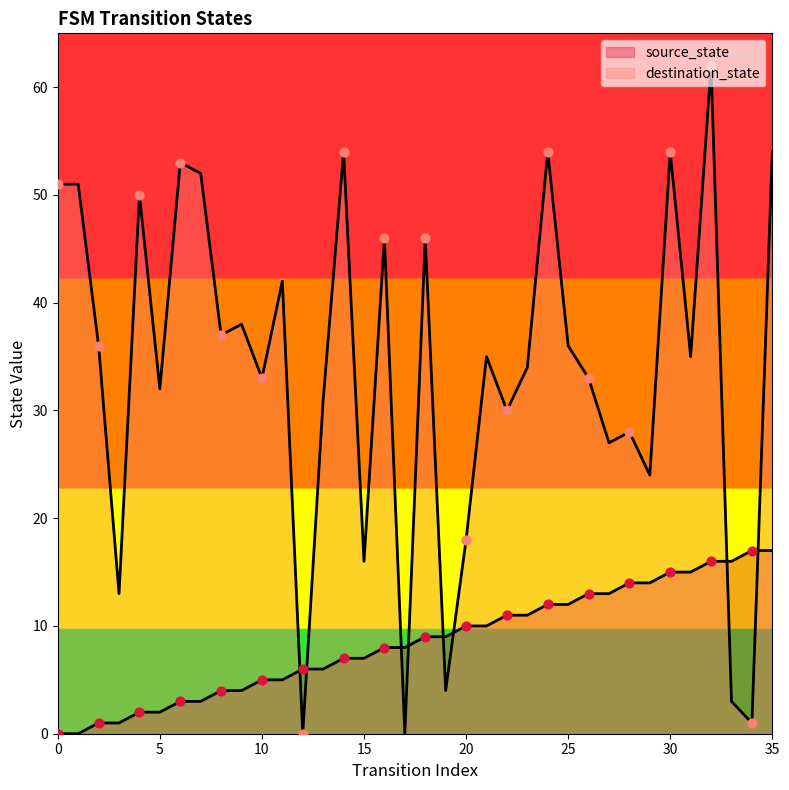

Which series reaches the maximum Y coordinate?

destination_state